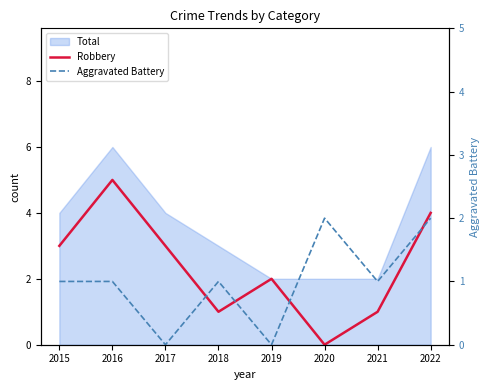

Between 2020 and 2022, which is larger?

2022